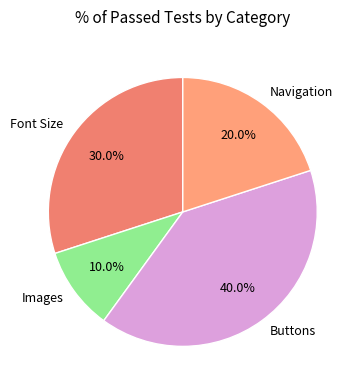

How many segments does this pie chart have?

4